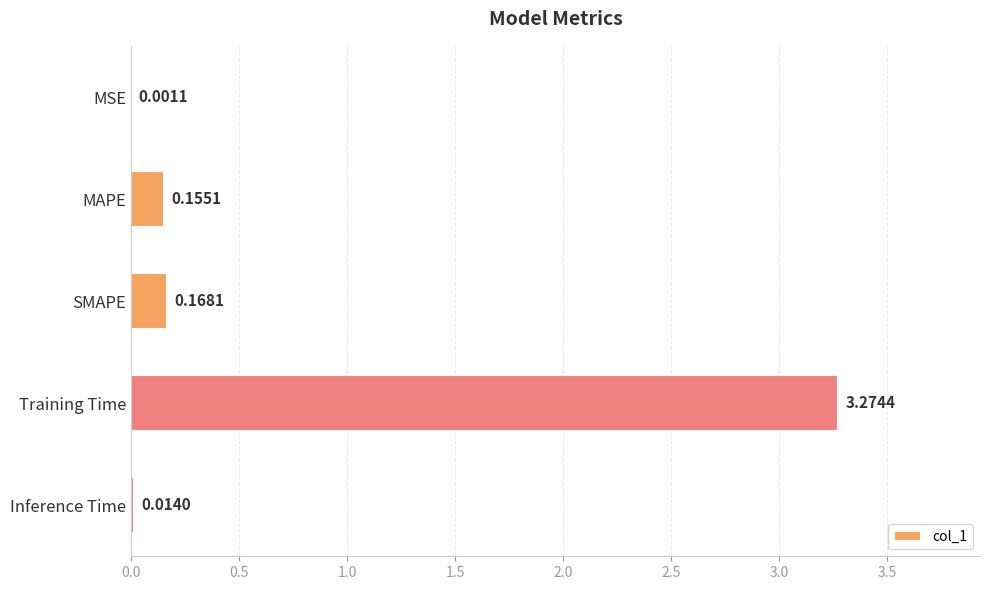

What is the average value?

0.7